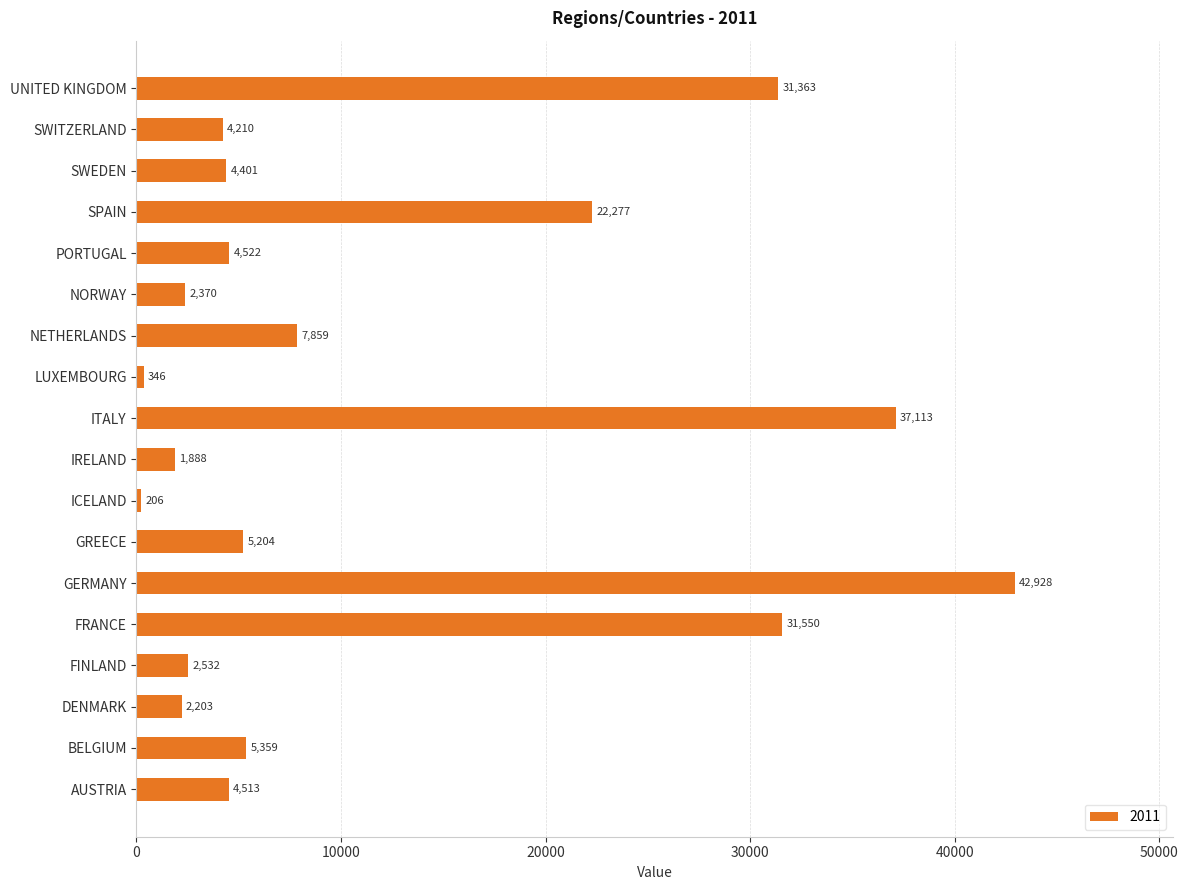

Does the chart contain stacked bars?

No